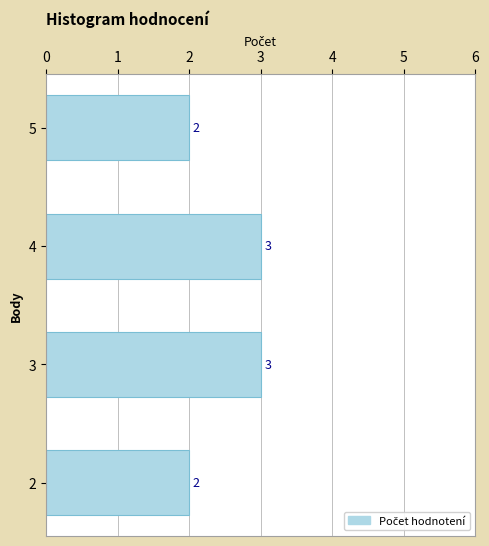

What is the difference between the maximum and second lowest values?

1